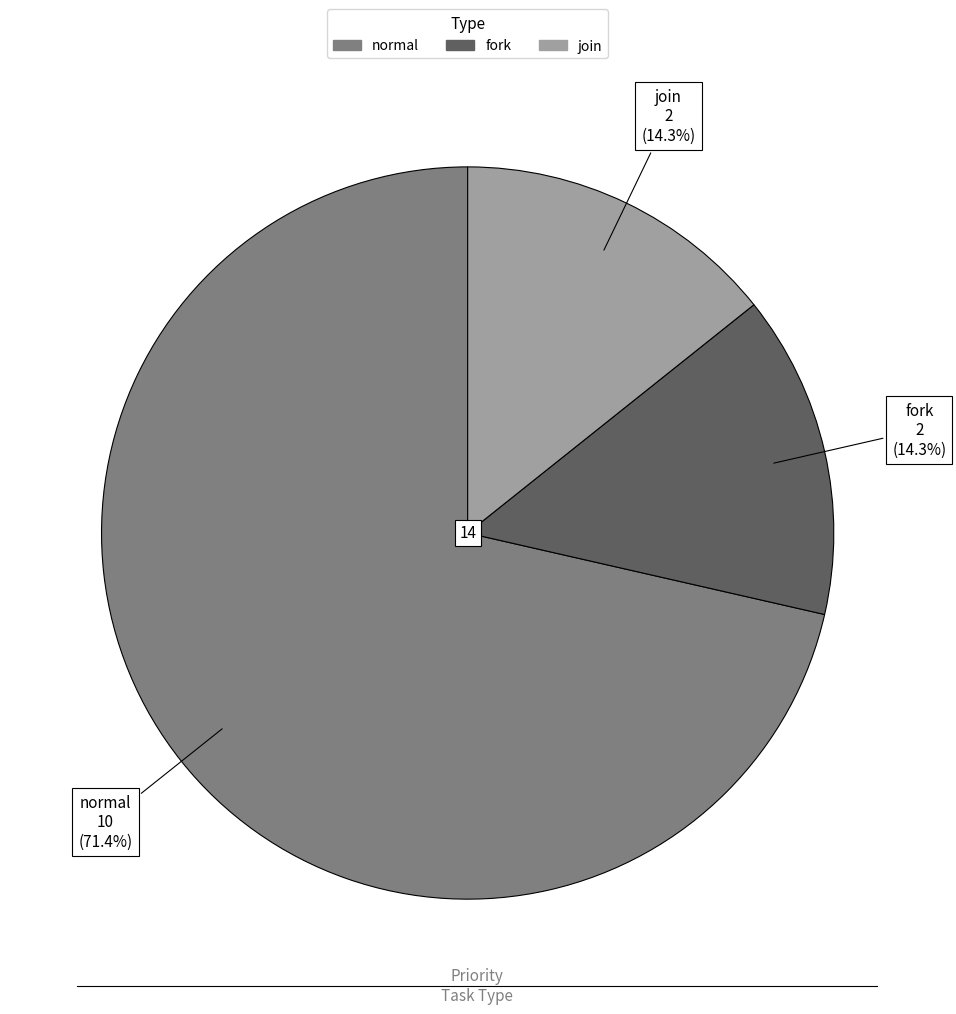

To the nearest percent, what portion does join represent?

14%